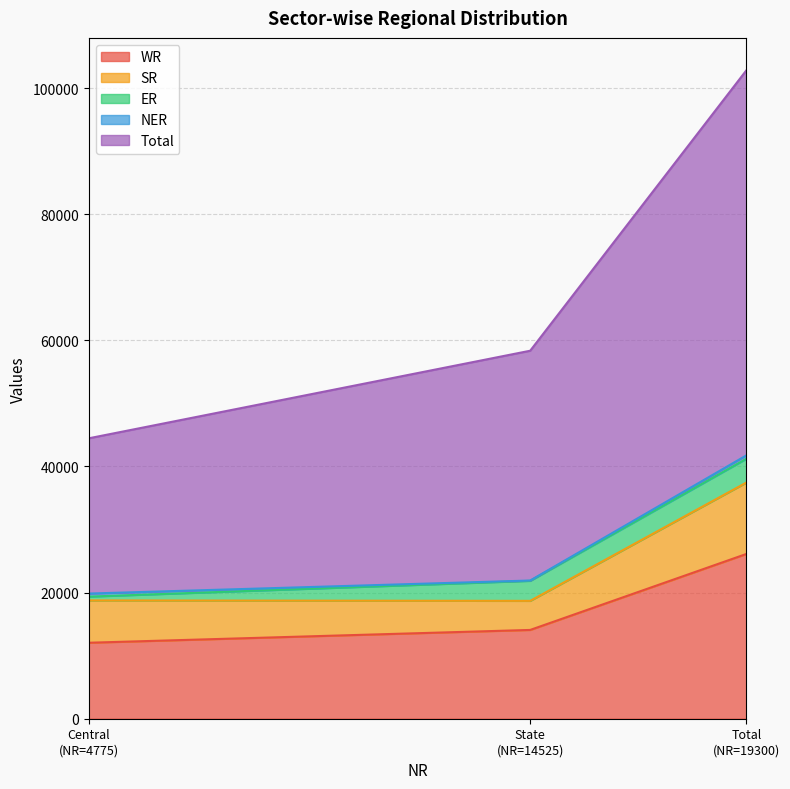

Reading left to right, list all the values displayed in this chart.

WR: 4775=12048	14525=14079	19300=26127
SR: 4775=6712	14525=4610	19300=11322
ER: 4775=600	14525=3175	19300=3775
NER: 4775=486	14525=50	19300=536
Total: 4775=24621	14525=36439	19300=61059